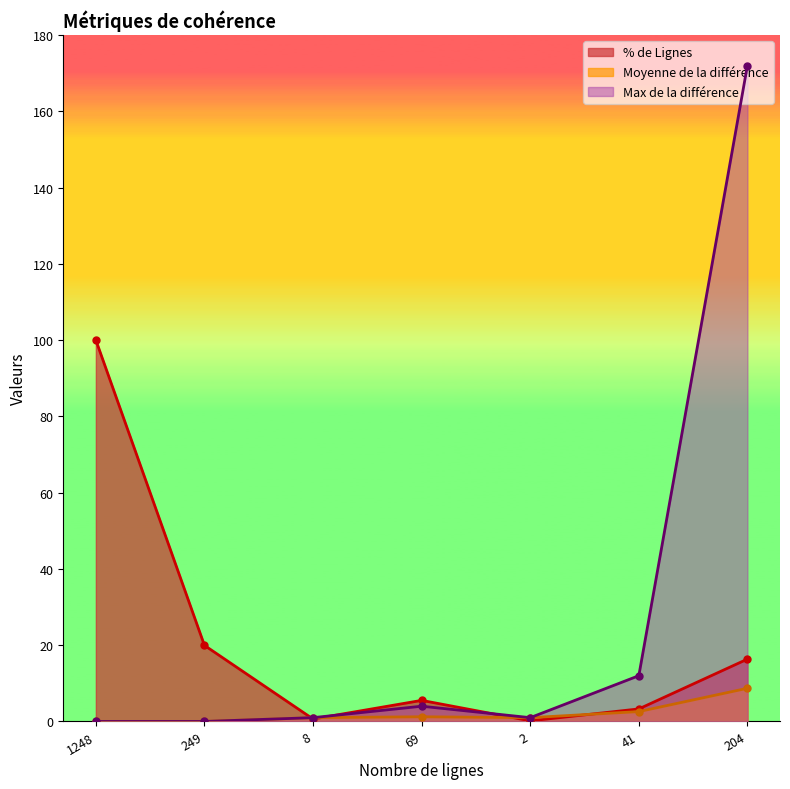

What is the label of the 7th point from the right?

1248